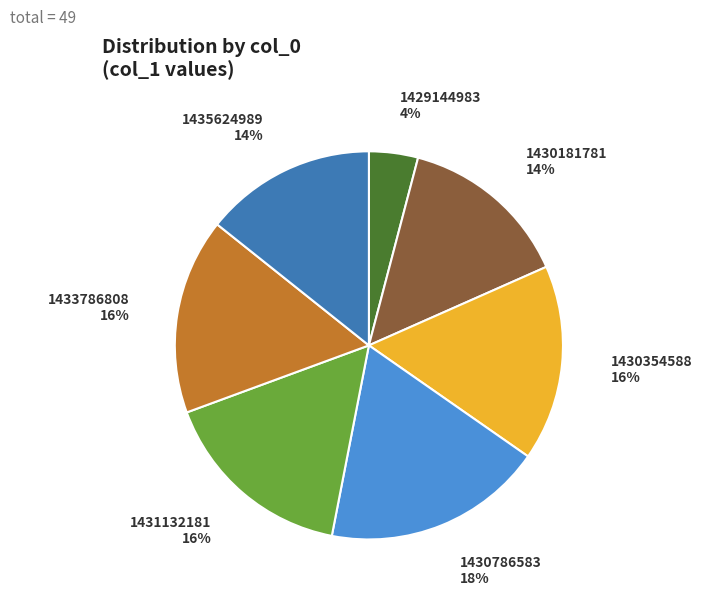

What percentage is the 1429144983 slice, to the nearest percent?

4%